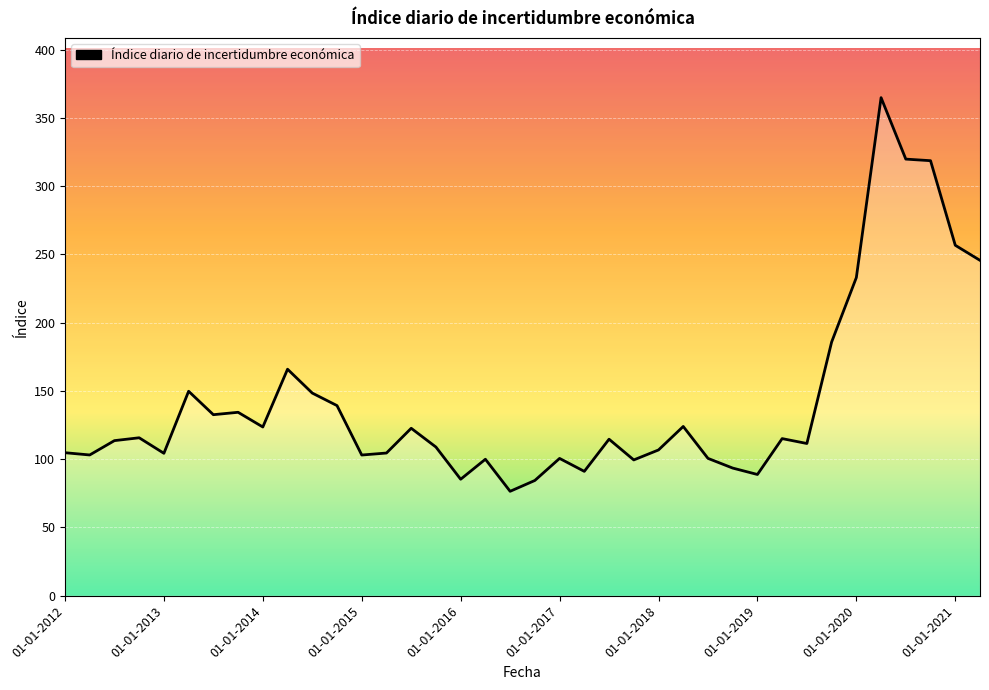

What is the greatest value displayed?

364.8